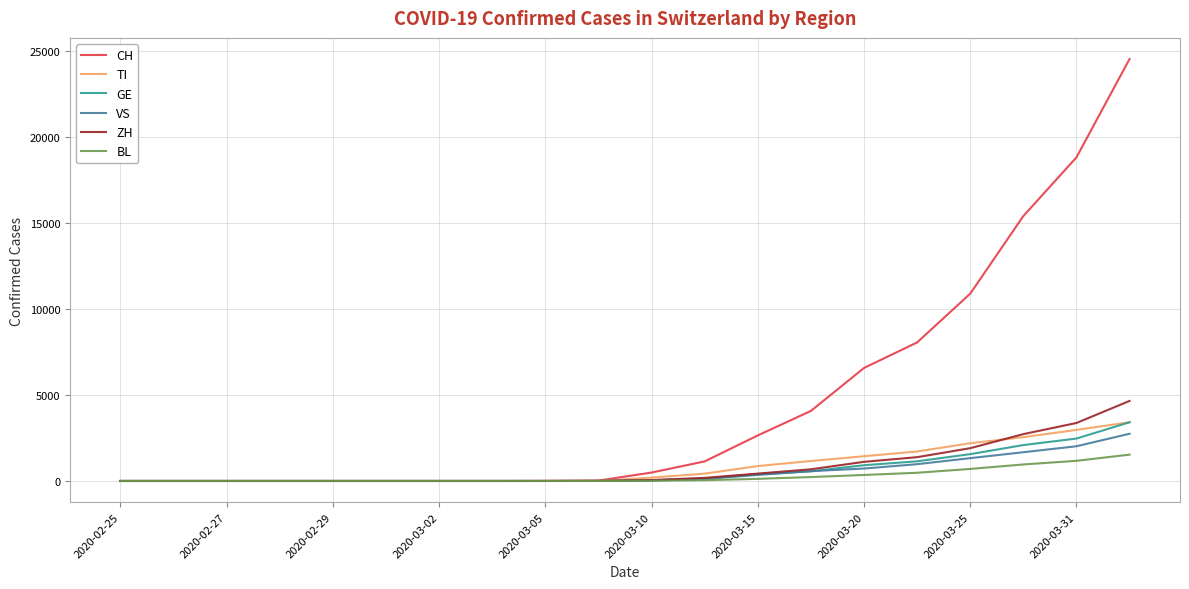

Which series has the widest spread of values?

CH